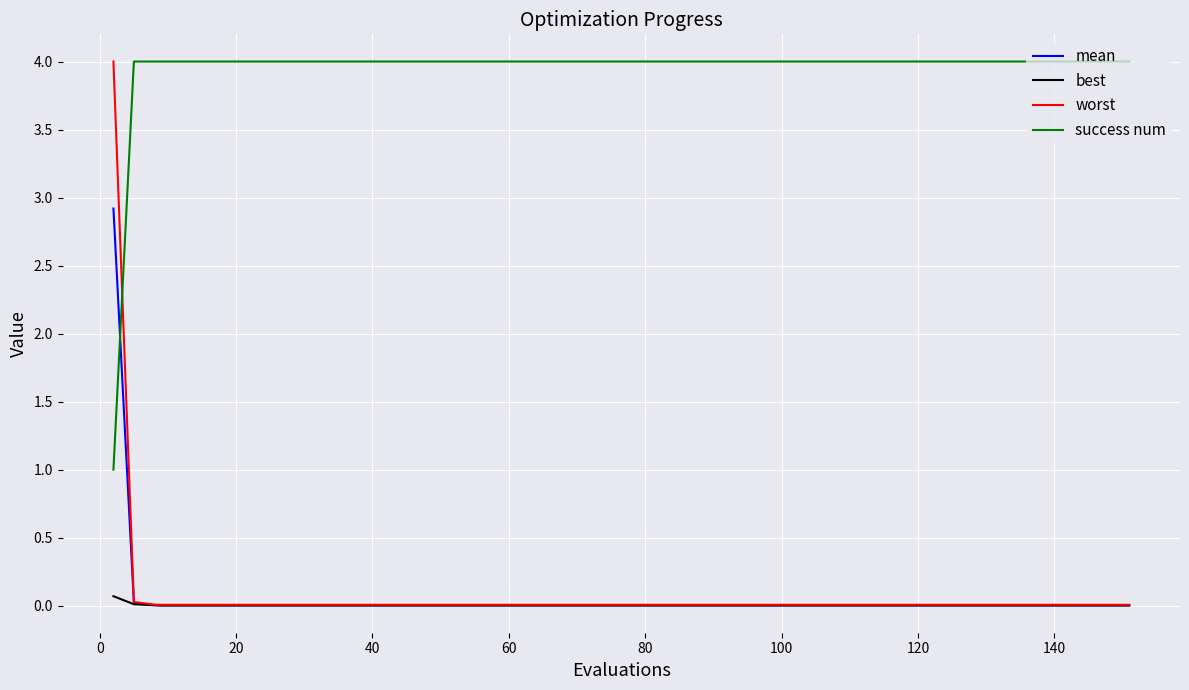

Which series ends up on top after the final intersection of success num and worst?

success num